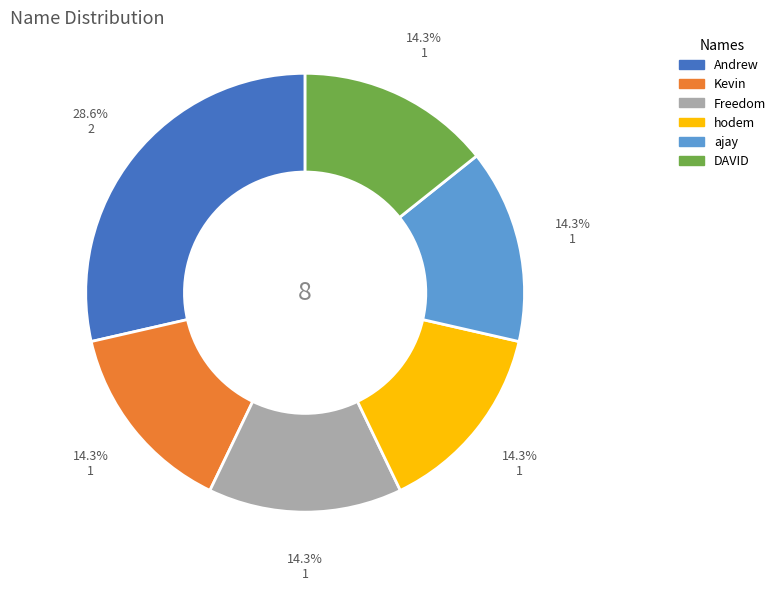

To the nearest percent, what is the average slice percentage?

17%